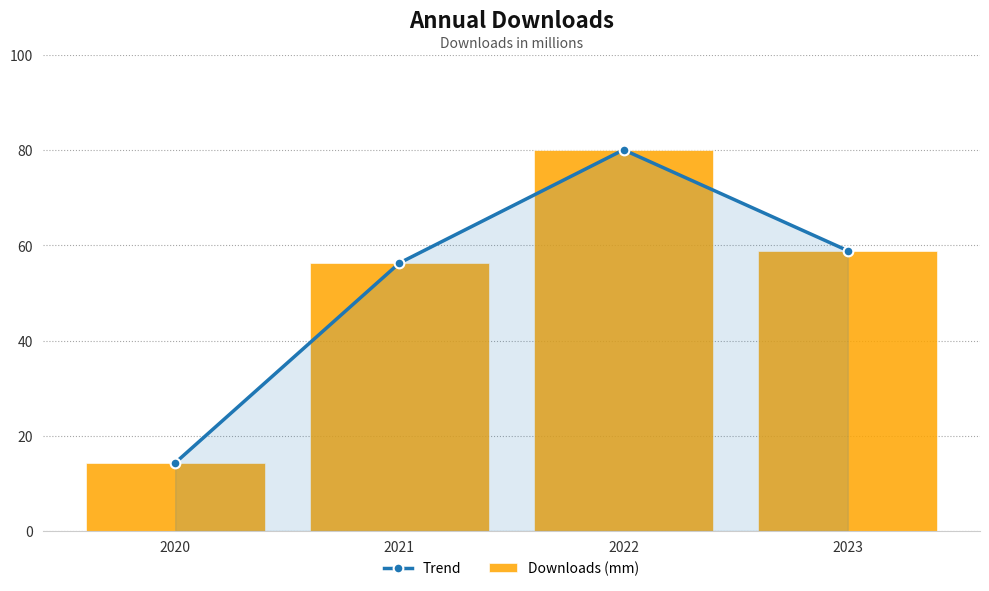

True or false: Downloads (mm) has a value of 56.3 at 2021.

True